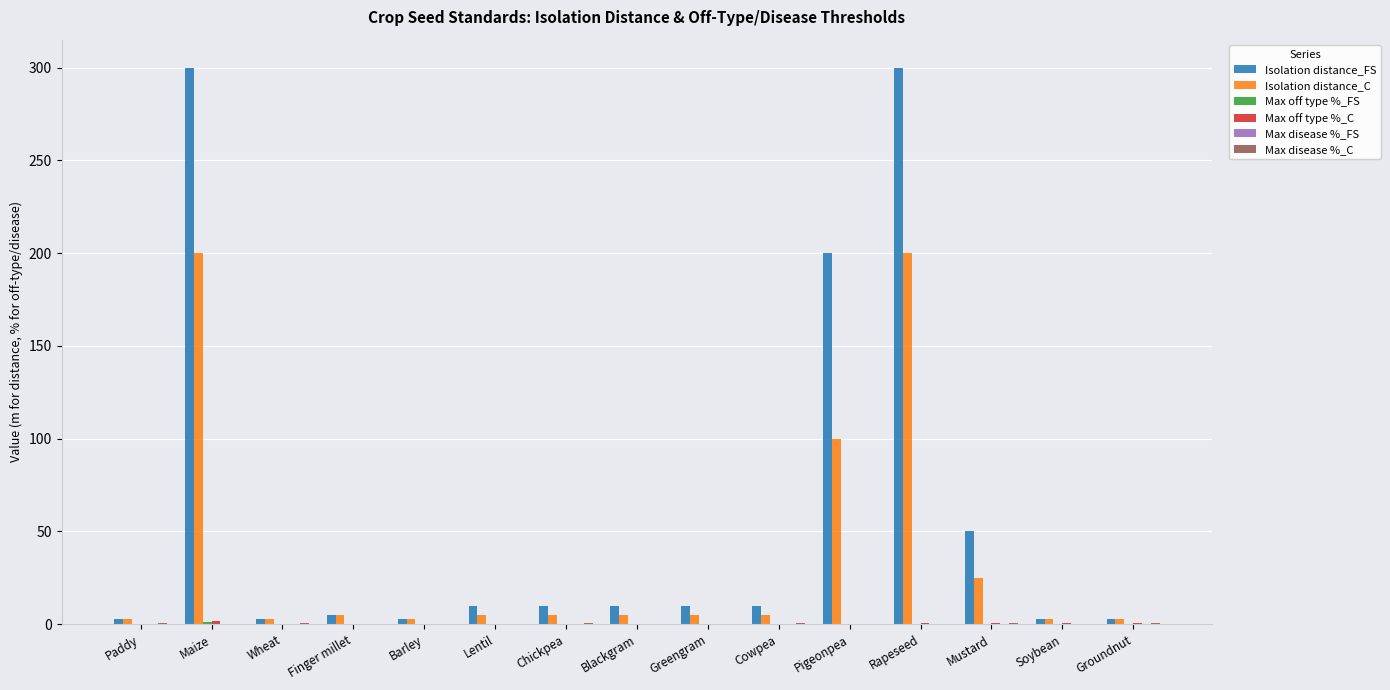

How many series are shown in this chart?

6